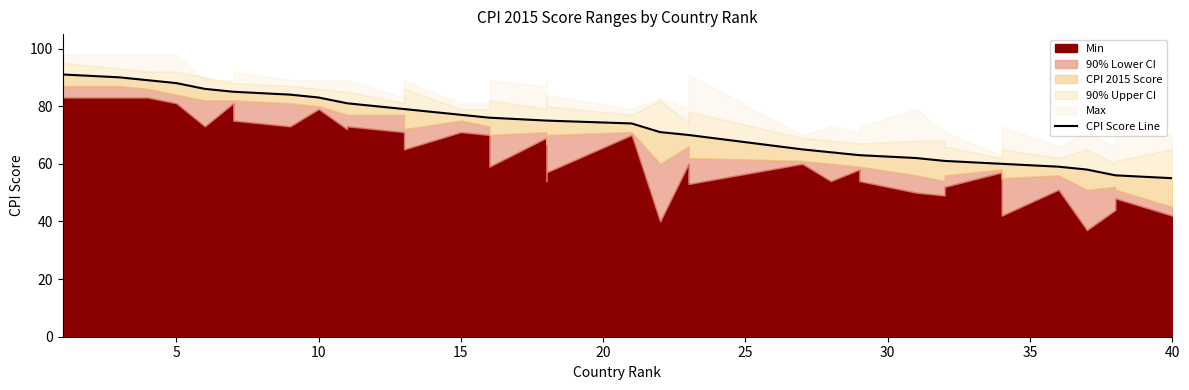

True or false: there are more than 1 points higher than both neighbors.

False